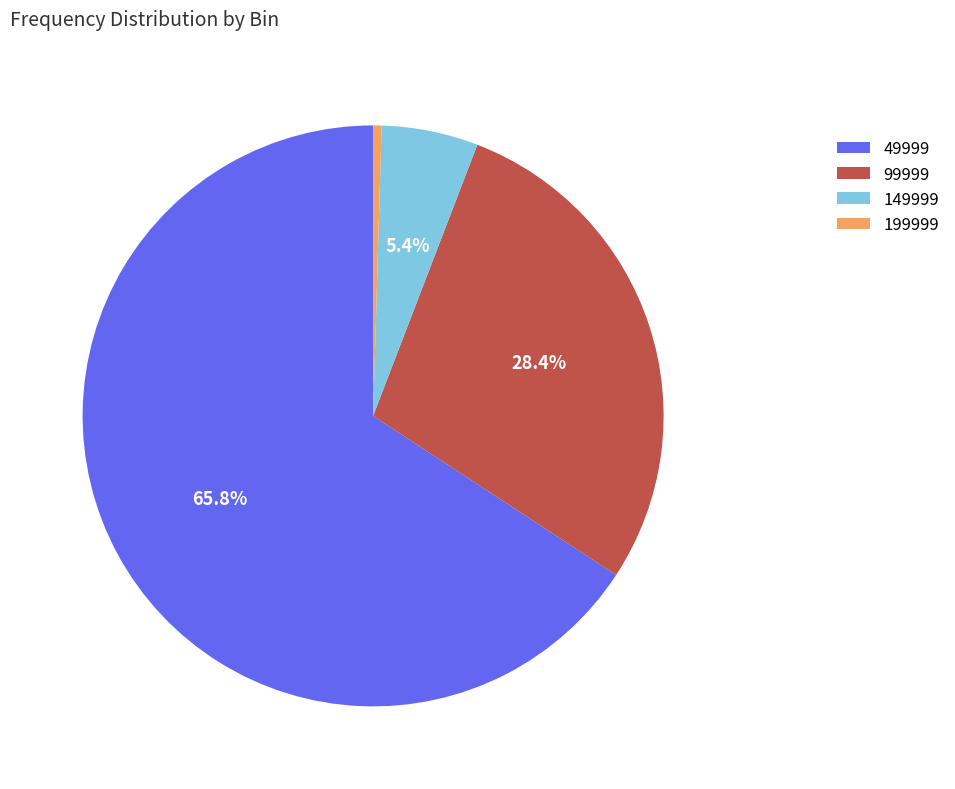

Between 49999 and 99999, which is larger?

49999